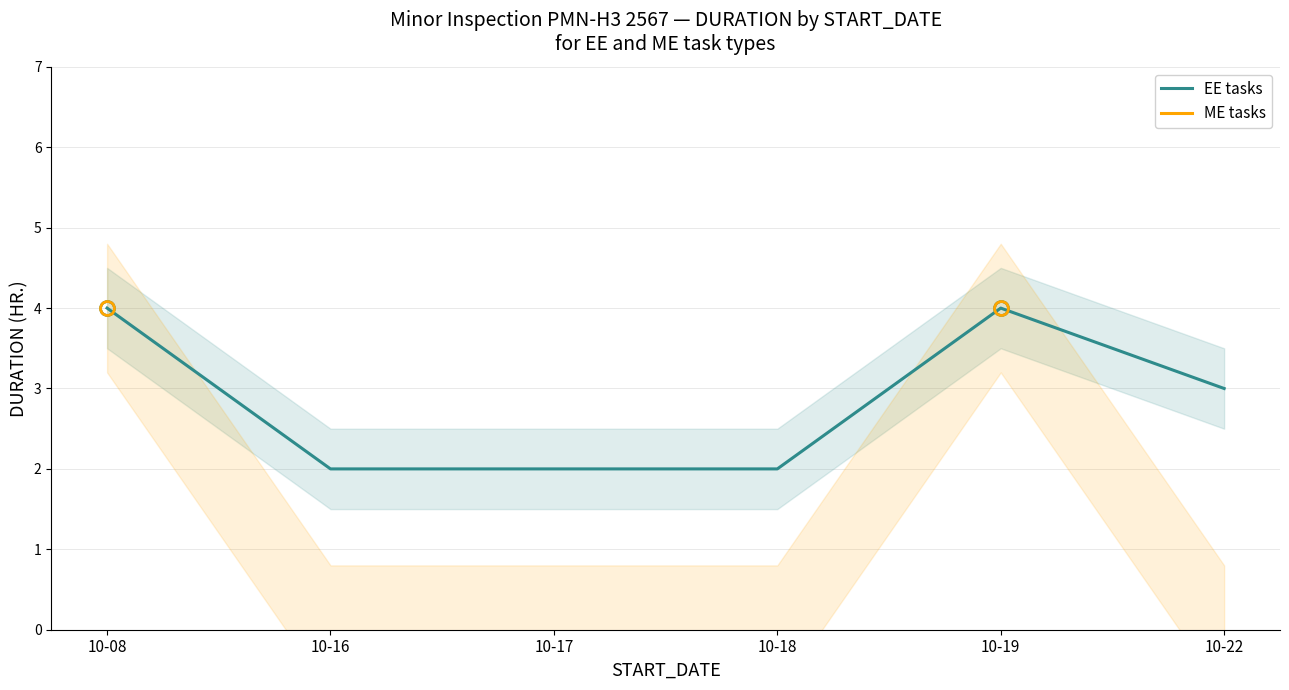

At which label does ME tasks reach its minimum?

10-08